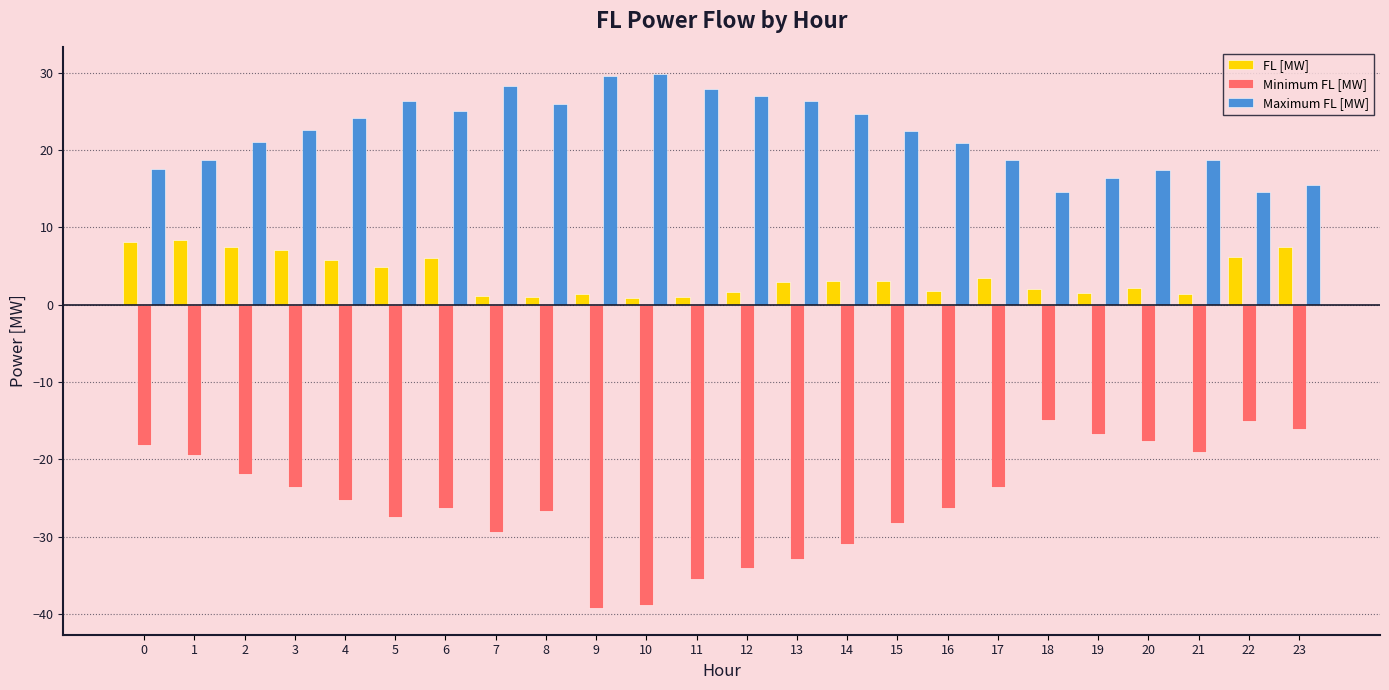

At 1, list the series in order from smallest to largest.

Minimum FL [MW], FL [MW], Maximum FL [MW]